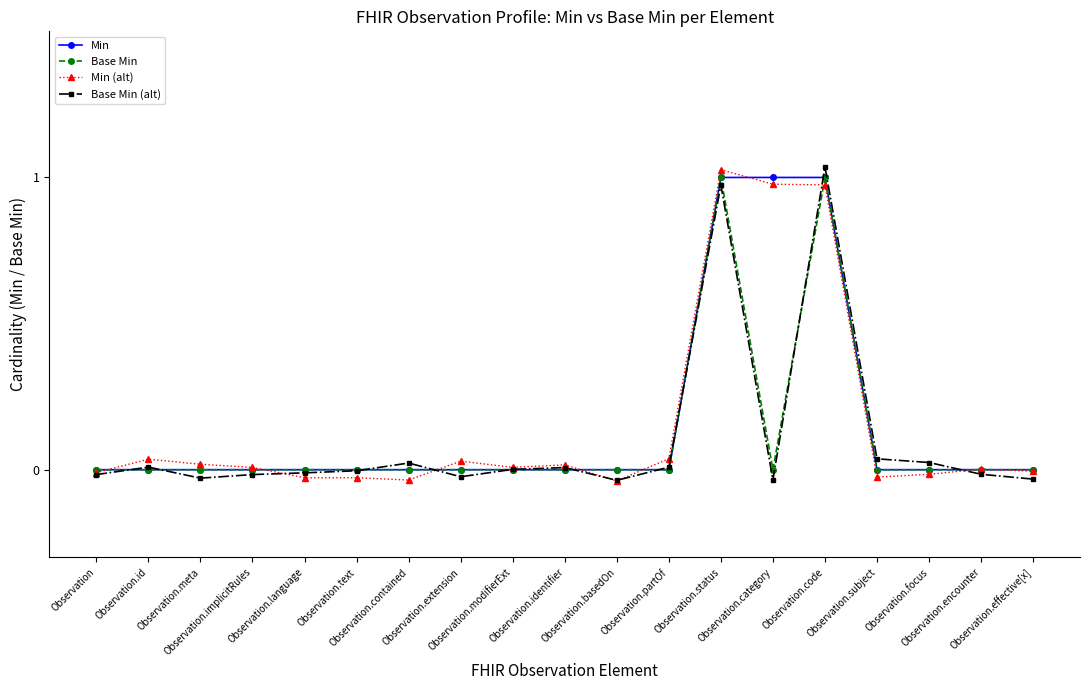

Reading left to right, what are all the values shown in this chart?

Min: Observation=0.0	Observation.id=0.0	Observation.meta=0.0	Observation.implicitRules=0.0	Observation.language=0.0	Observation.text=0.0	Observation.contained=0.0	Observation.extension=0.0	Observation.modifierExt=0.0	Observation.identifier=0.0	Observation.basedOn=0.0	Observation.partOf=0.0	Observation.status=1.0	Observation.category=1.0	Observation.code=1.0	Observation.subject=0.0	Observation.focus=0.0	Observation.encounter=0.0	Observation.effective[x]=0.0
Base Min: Observation=0.0	Observation.id=0.0	Observation.meta=0.0	Observation.implicitRules=0.0	Observation.language=0.0	Observation.text=0.0	Observation.contained=0.0	Observation.extension=0.0	Observation.modifierExt=0.0	Observation.identifier=0.0	Observation.basedOn=0.0	Observation.partOf=0.0	Observation.status=1.0	Observation.category=0.0	Observation.code=1.0	Observation.subject=0.0	Observation.focus=0.0	Observation.encounter=0.0	Observation.effective[x]=0.0
Min (alt): Observation=-0.0	Observation.id=0.0	Observation.meta=0.0	Observation.implicitRules=0.0	Observation.language=-0.0	Observation.text=-0.0	Observation.contained=-0.0	Observation.extension=0.0	Observation.modifierExt=0.0	Observation.identifier=0.0	Observation.basedOn=-0.0	Observation.partOf=0.0	Observation.status=1.0	Observation.category=1.0	Observation.code=1.0	Observation.subject=-0.0	Observation.focus=-0.0	Observation.encounter=0.0	Observation.effective[x]=-0.0
Base Min (alt): Observation=-0.0	Observation.id=0.0	Observation.meta=-0.0	Observation.implicitRules=-0.0	Observation.language=-0.0	Observation.text=-0.0	Observation.contained=0.0	Observation.extension=-0.0	Observation.modifierExt=0.0	Observation.identifier=0.0	Observation.basedOn=-0.0	Observation.partOf=0.0	Observation.status=1.0	Observation.category=-0.0	Observation.code=1.0	Observation.subject=0.0	Observation.focus=0.0	Observation.encounter=-0.0	Observation.effective[x]=-0.0